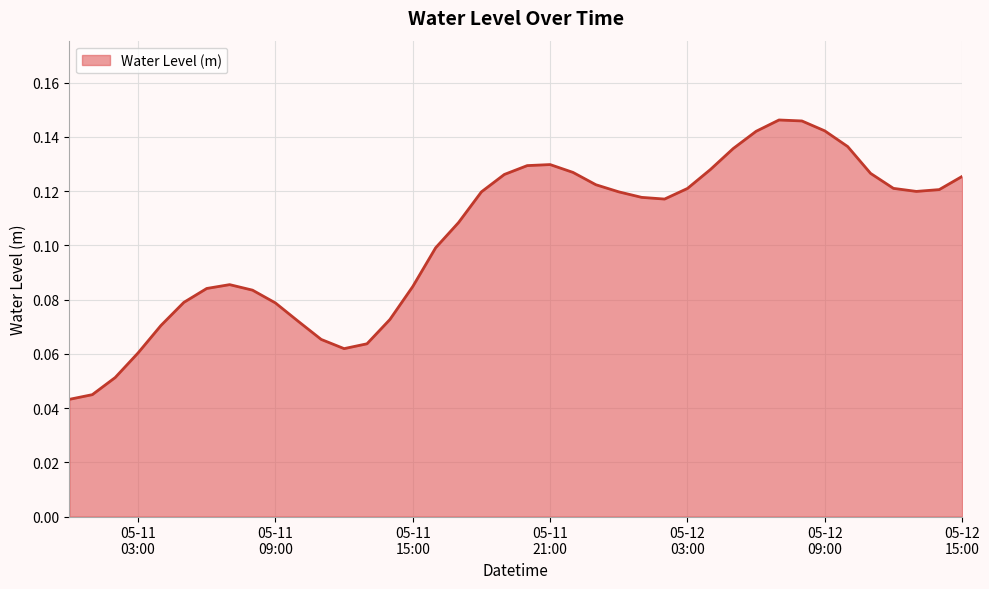

How many points are lower than both their immediate neighbors (excluding endpoints)?

3